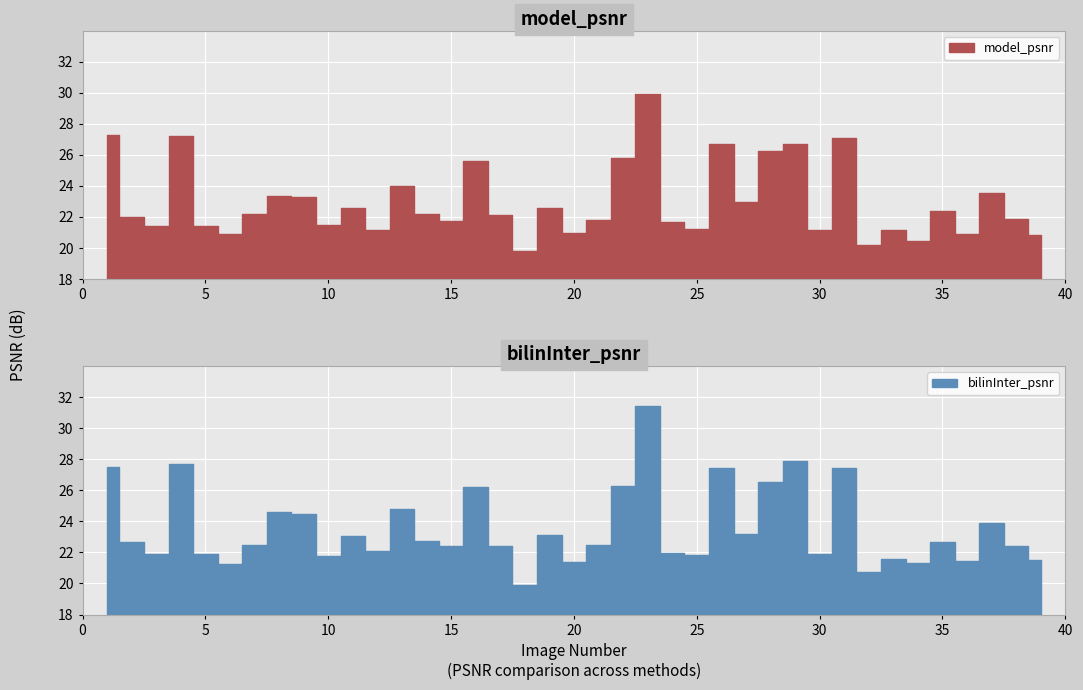

What is the difference between the maximum and minimum values in the bilinInter_psnr series?

11.5